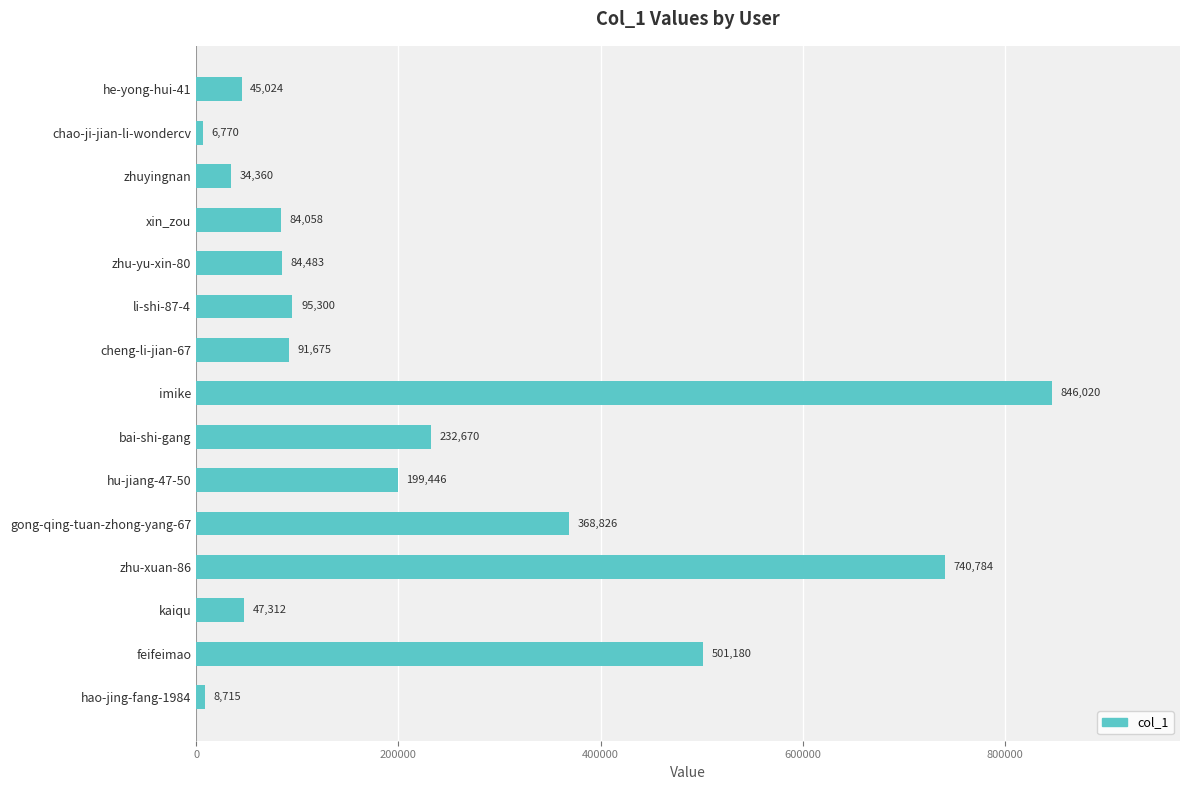

What is the label of the 7th bar from the bottom?

bai-shi-gang